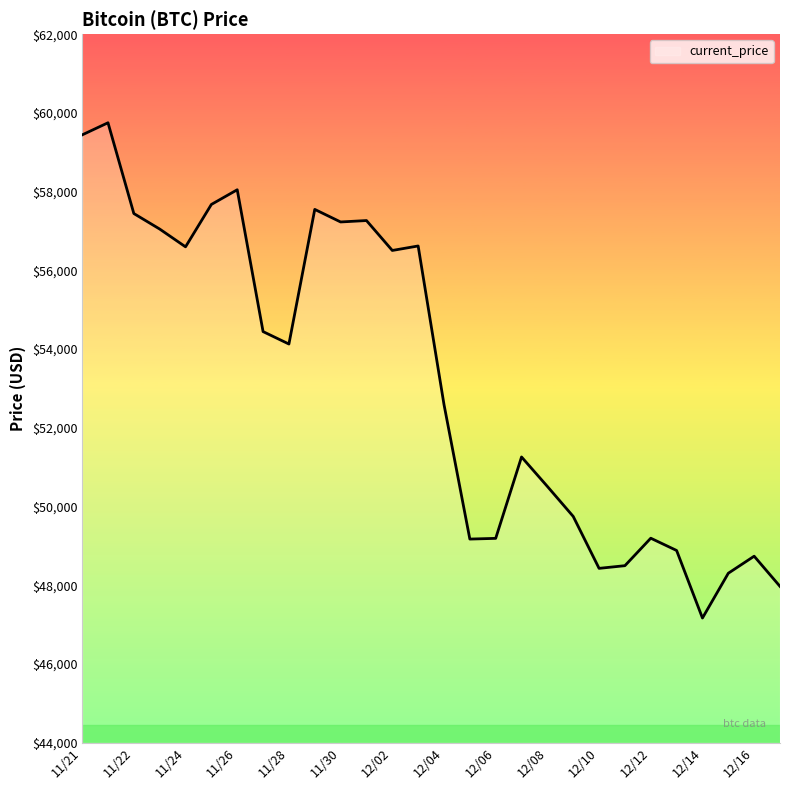

Count the number of data series in this chart.

1